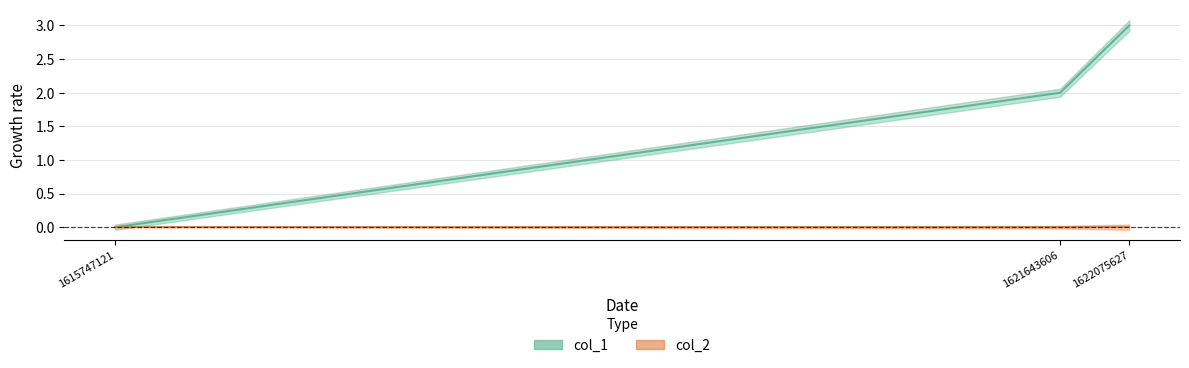

Reading left to right, what are all the values shown in this chart?

1615747121=0	1621643606=2	1622075627=3